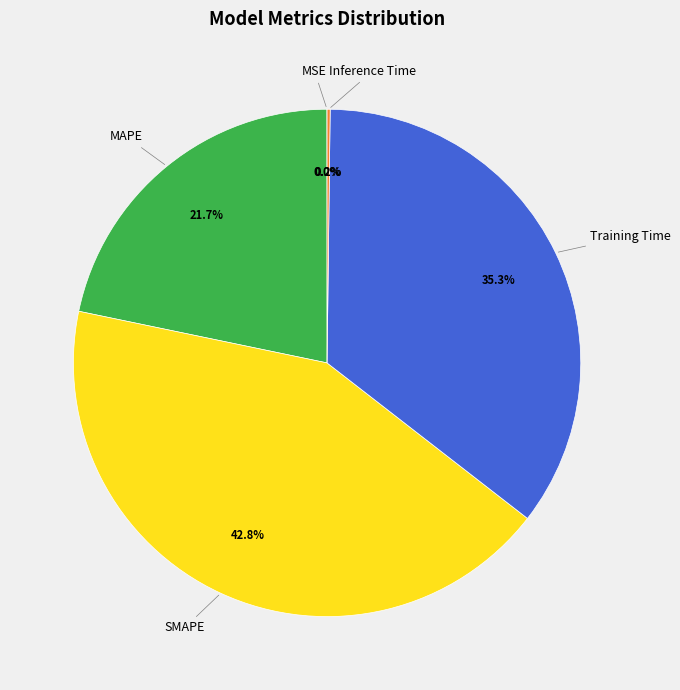

Is there a majority slice in this chart?

No